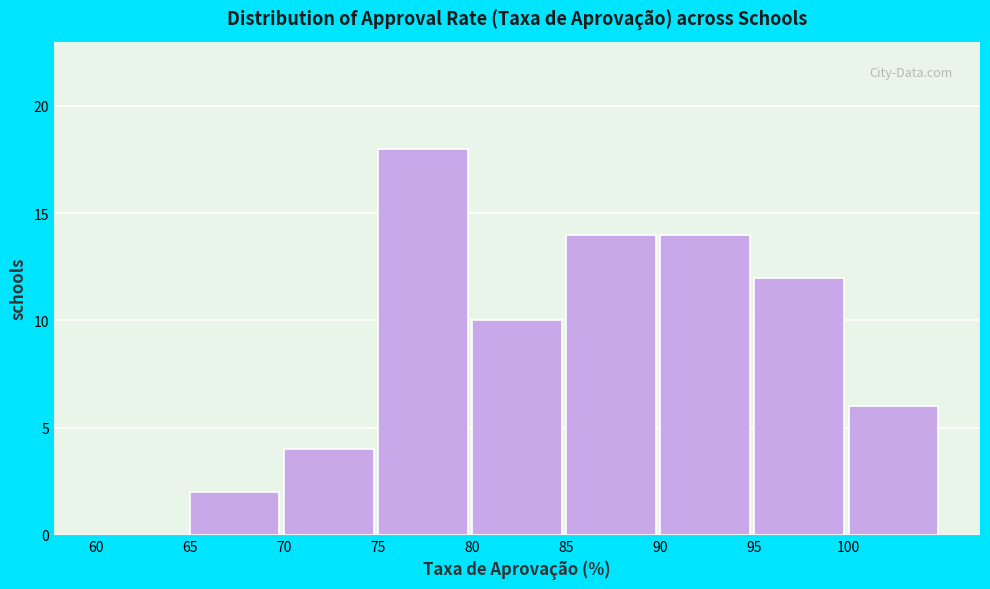

What is the height of the bar covering 100 to 105 on the x-axis? The values are not printed on the chart, so give them approximately, as read against the axis.

6